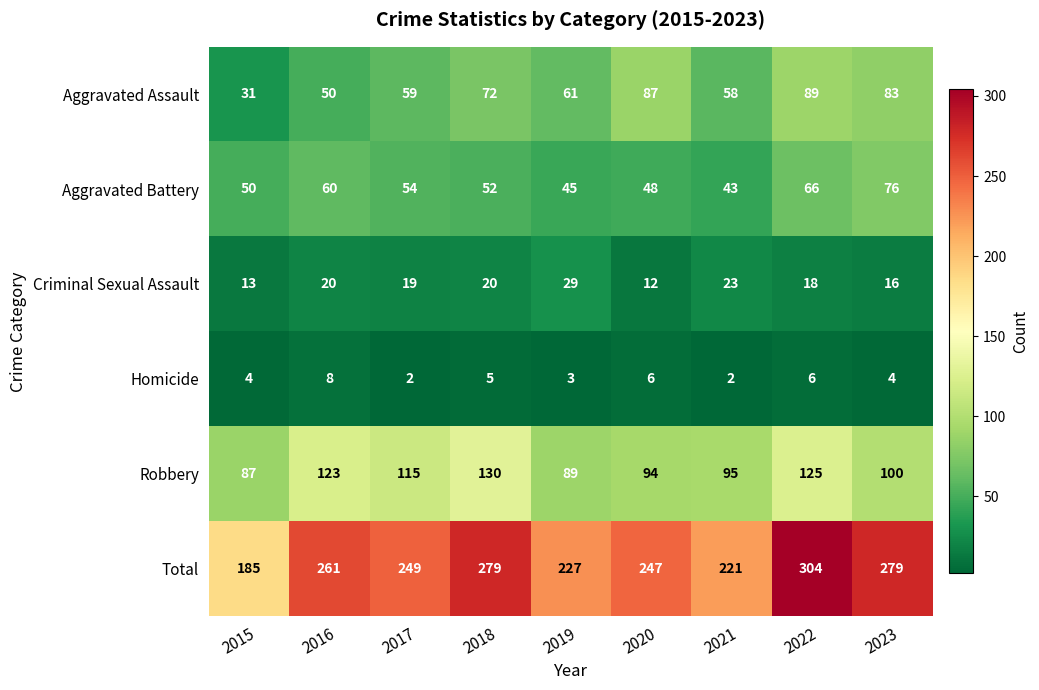

The Homicide series shows 3 at 2017. True or false?

False